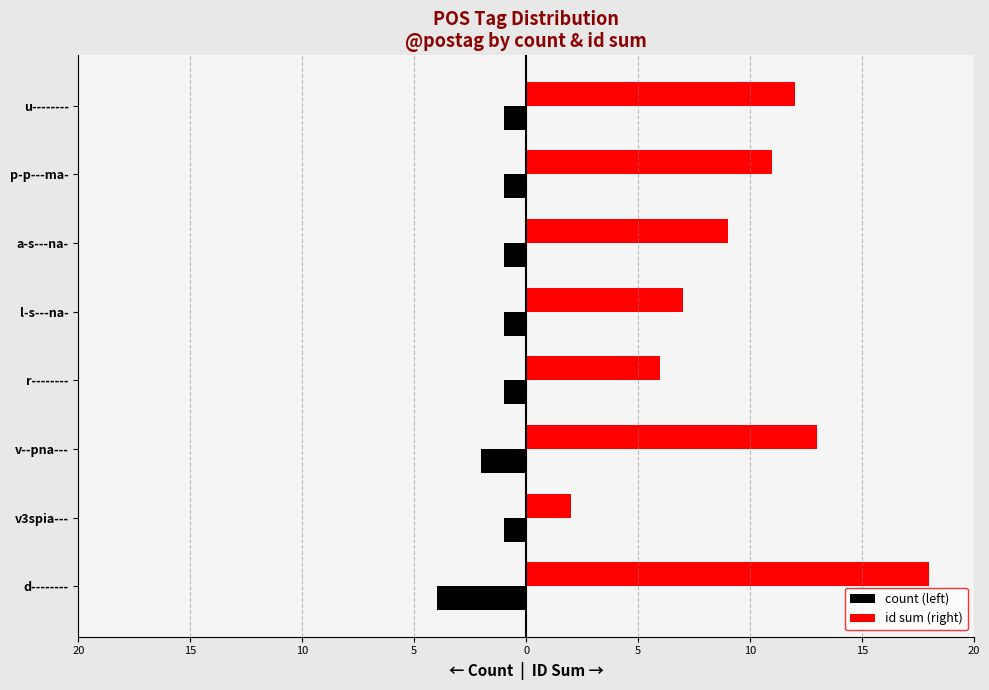

At how many categories does at least one series exceed 11?

3